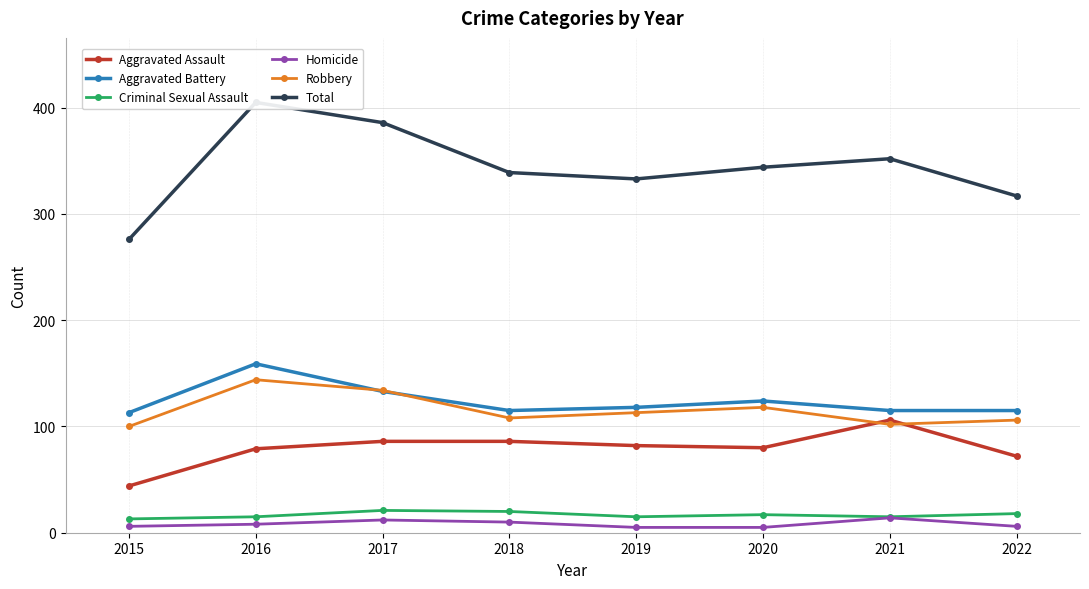

How many distinct data groups are displayed?

6